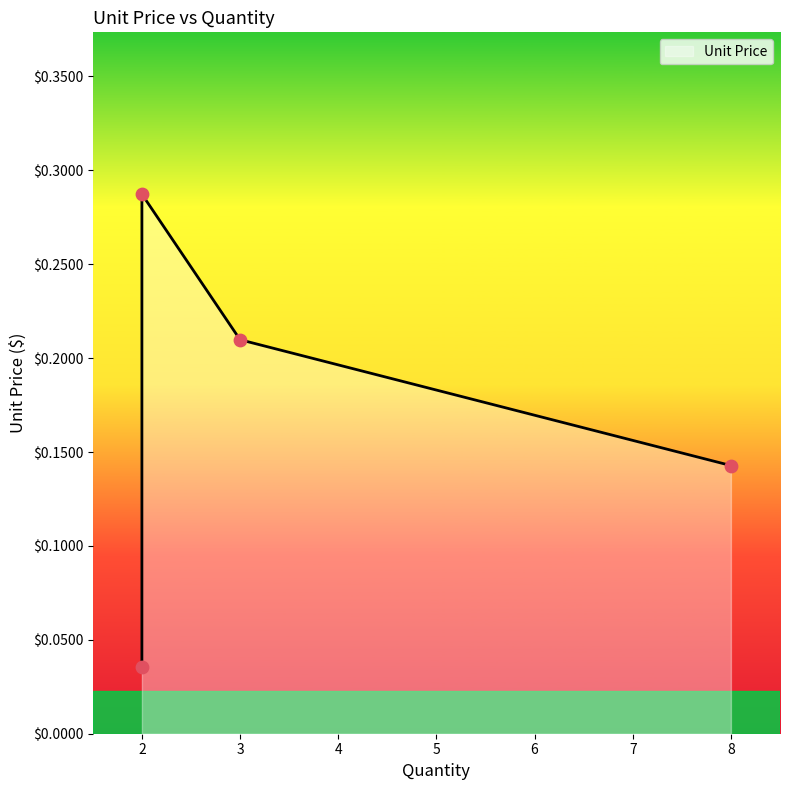

What is the change in value from 8 to 3?

+0.1